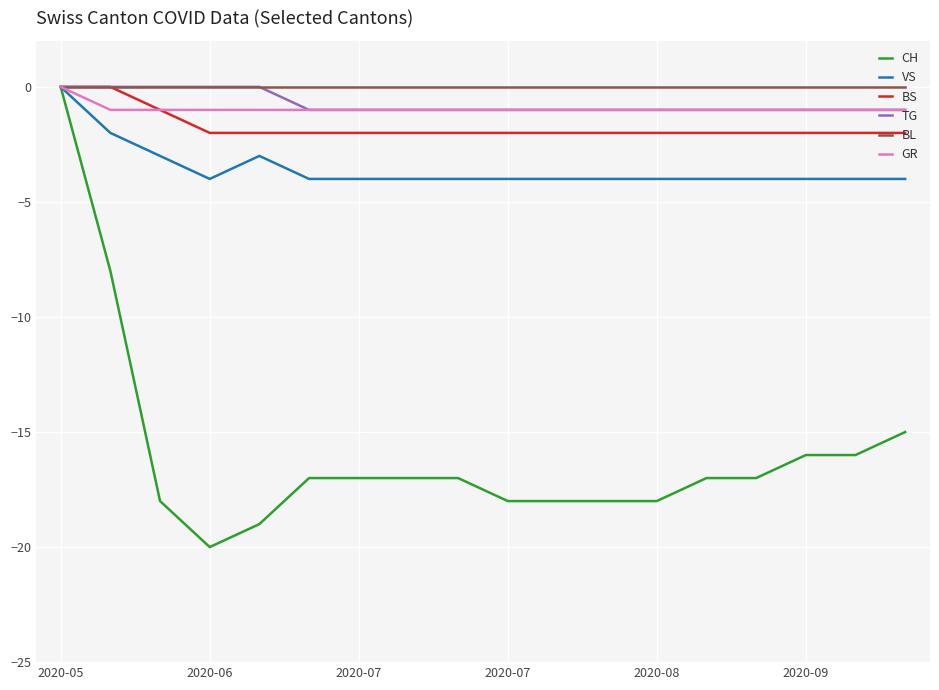

Which series has the largest range (max minus min)?

CH